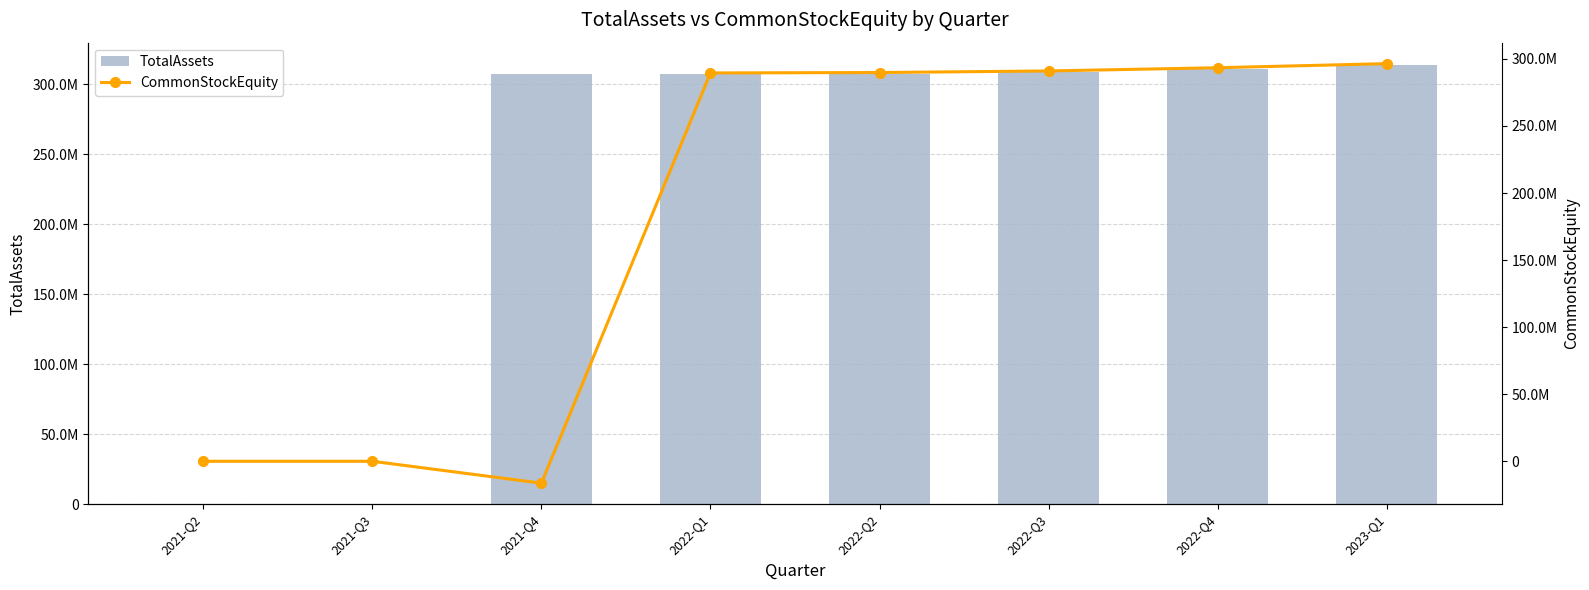

Does the chart contain any negative values?

Yes